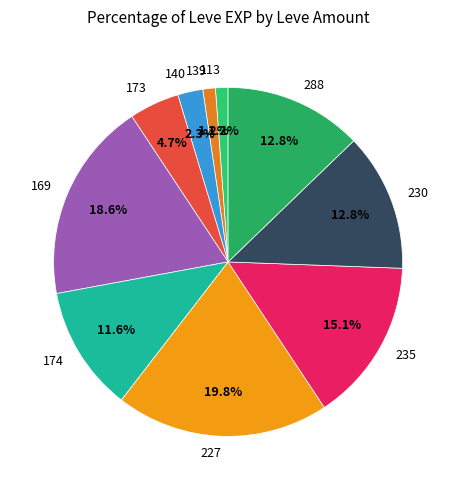

How many slices are in this pie chart?

10